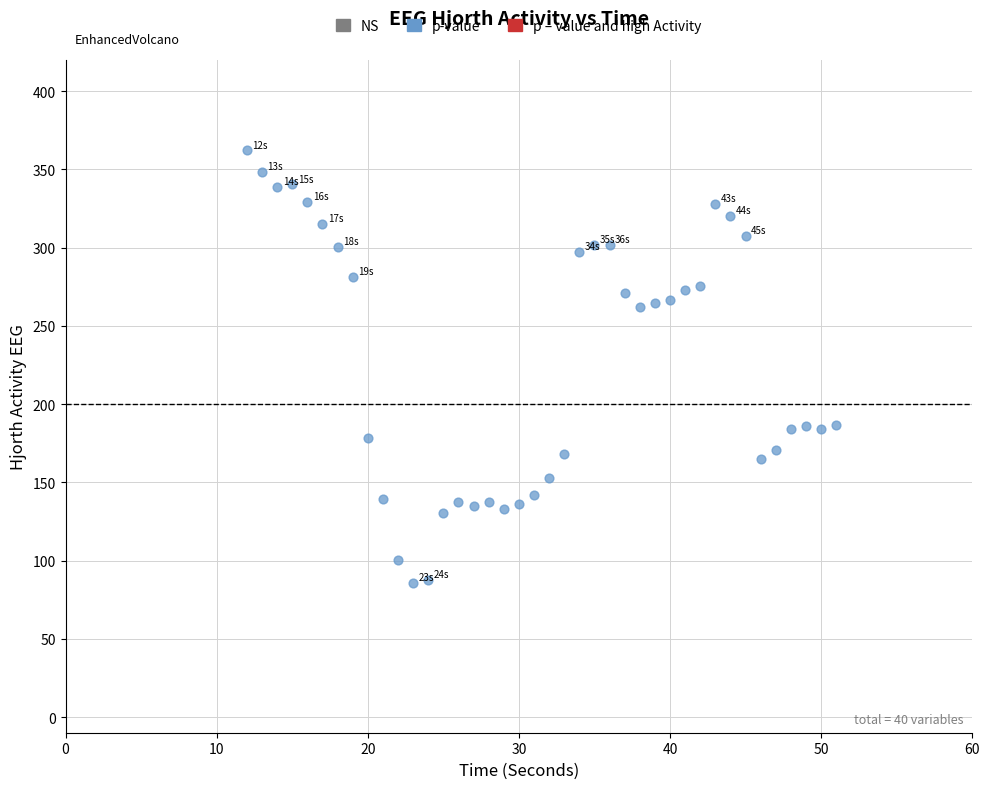

What is the range of X values (max minus min)?

39.0